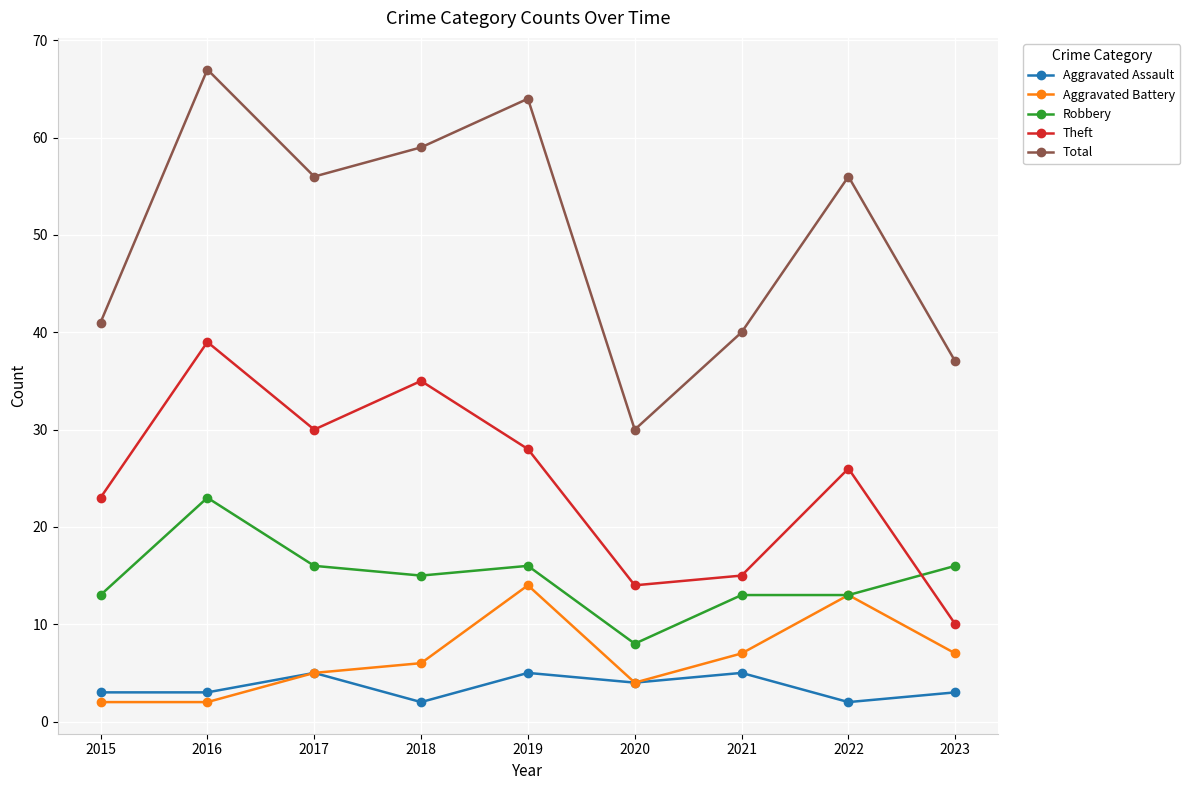

Is it true that Aggravated Battery equals 7 at 2023?

True